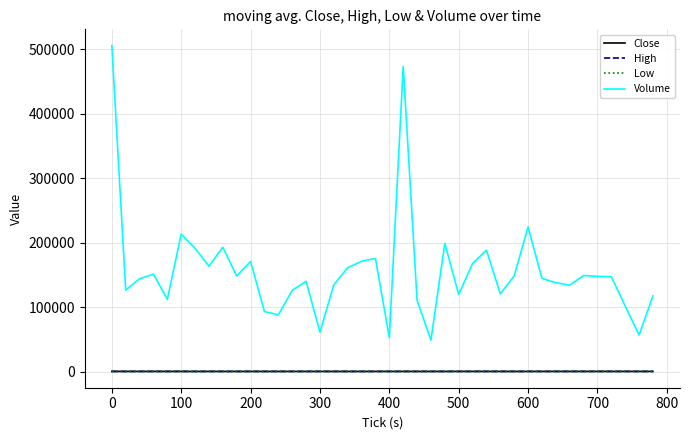

True or false: Close and Volume intersect in this chart.

False